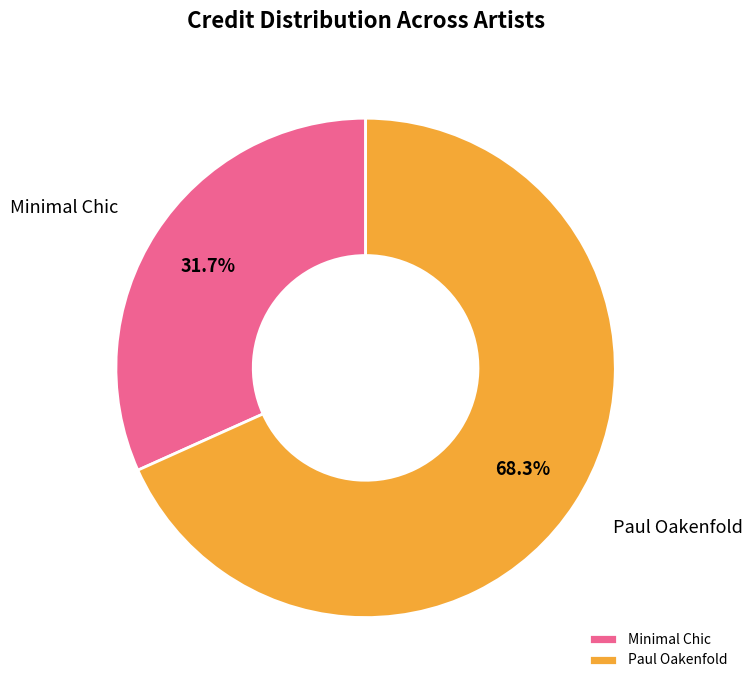

What portion of the pie excludes Paul Oakenfold?

31.7%